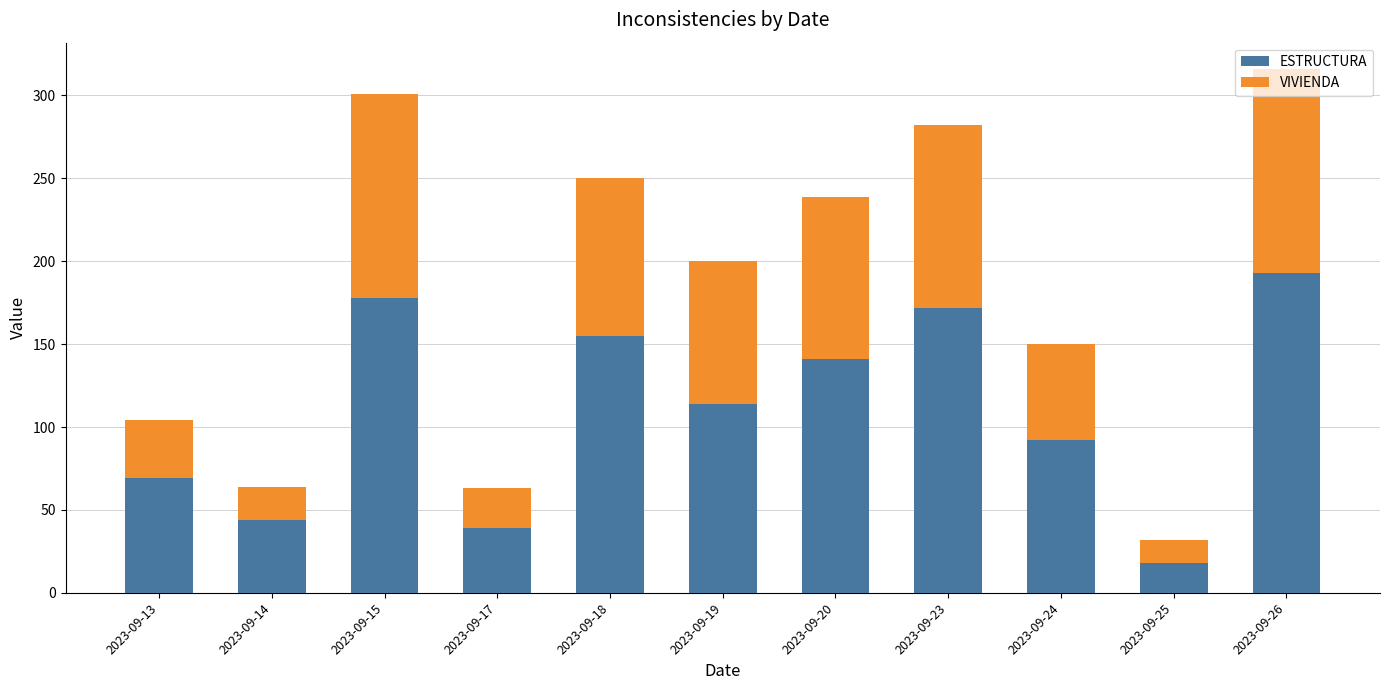

At which label does ESTRUCTURA first exceed 114?

2023-09-15